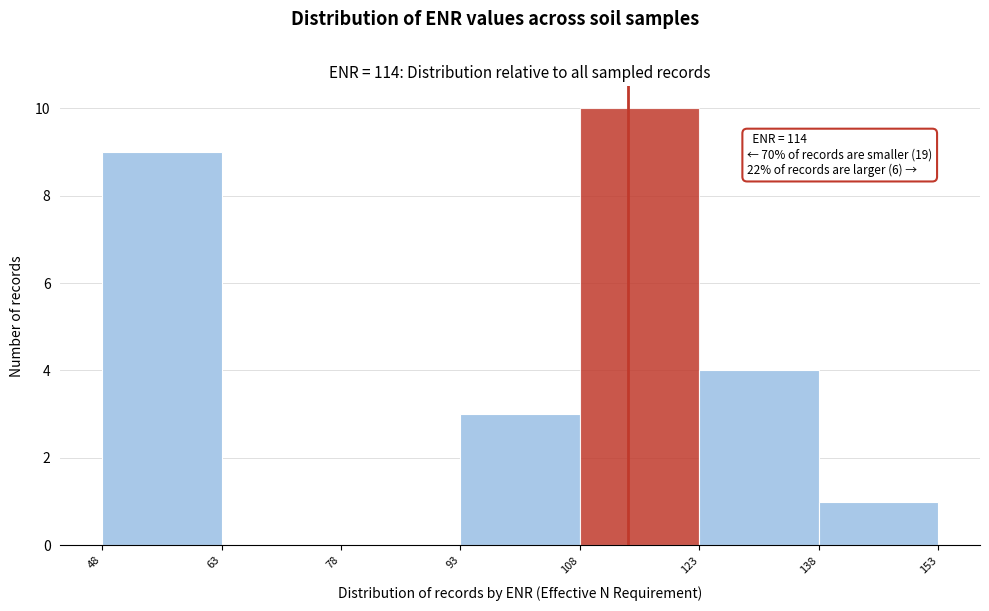

Which range on the x-axis has the tallest bar?

108 to 123